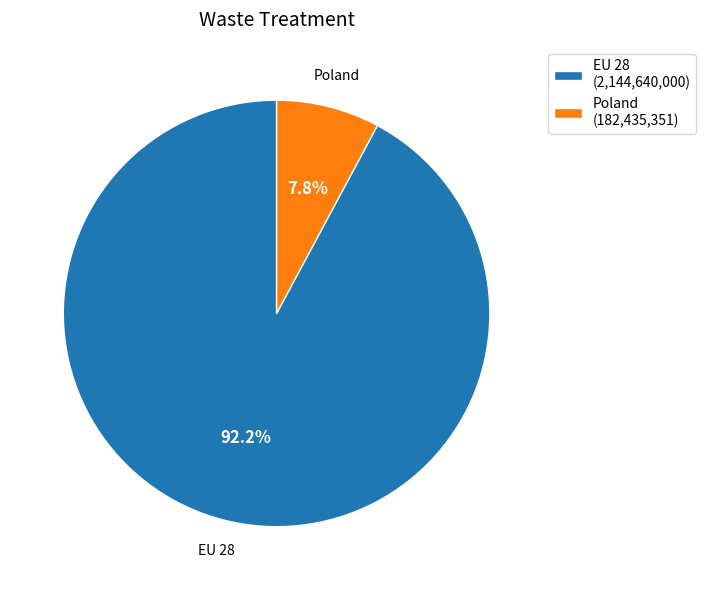

Approximately how many times larger is the value at EU 28 compared to Poland?

11.8